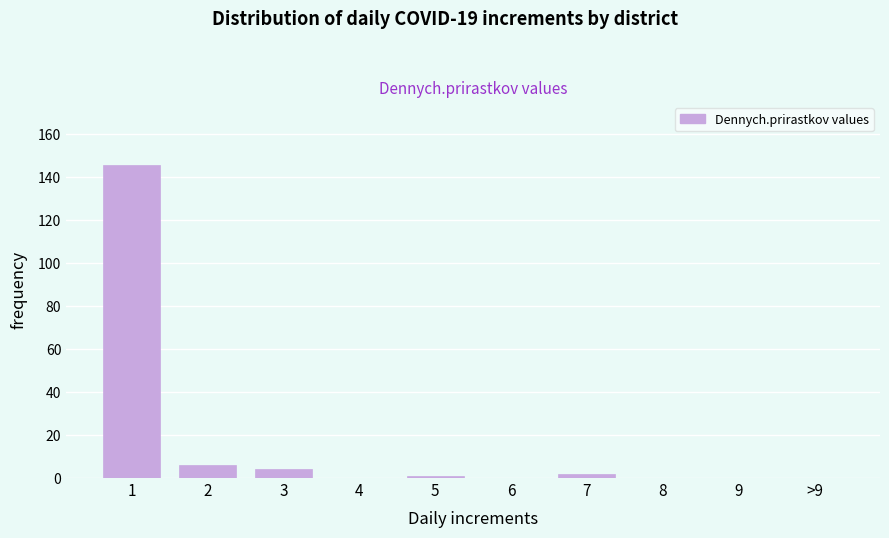

Reading left to right, extract all data points from this chart.

1=146	2=6	3=4	4=0	5=1	6=0	7=2	8=0	9=0	>9=0